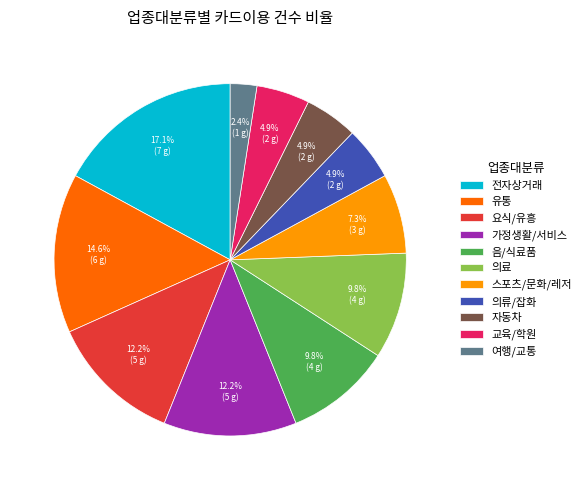

Does 유통 represent more than half of the total?

No